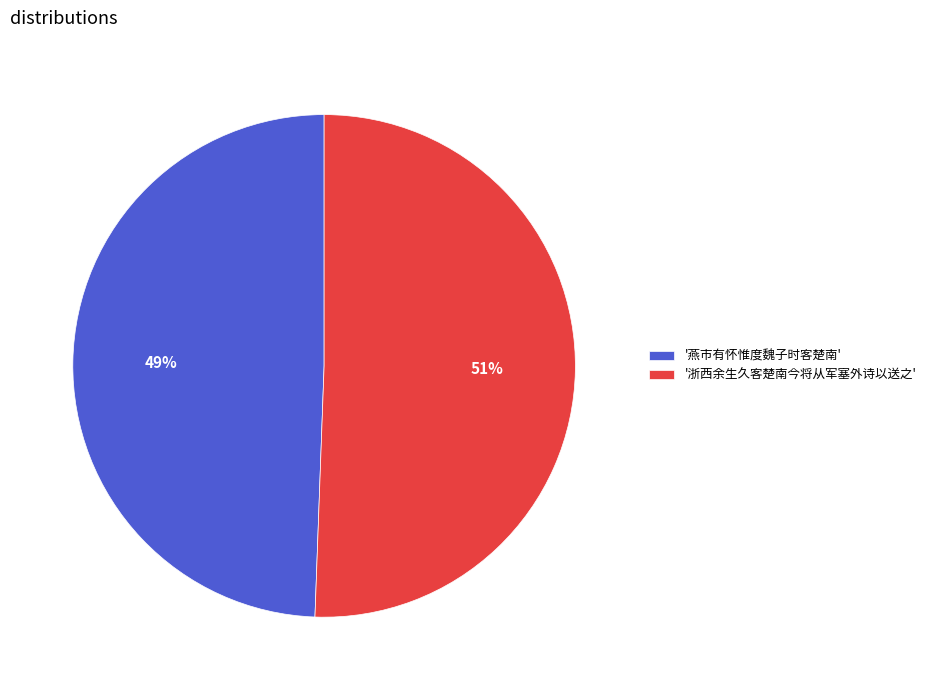

Between '燕市有怀惟度魏子时客楚南' and '浙西余生久客楚南今将从军塞外诗以送之', which is larger?

'浙西余生久客楚南今将从军塞外诗以送之'